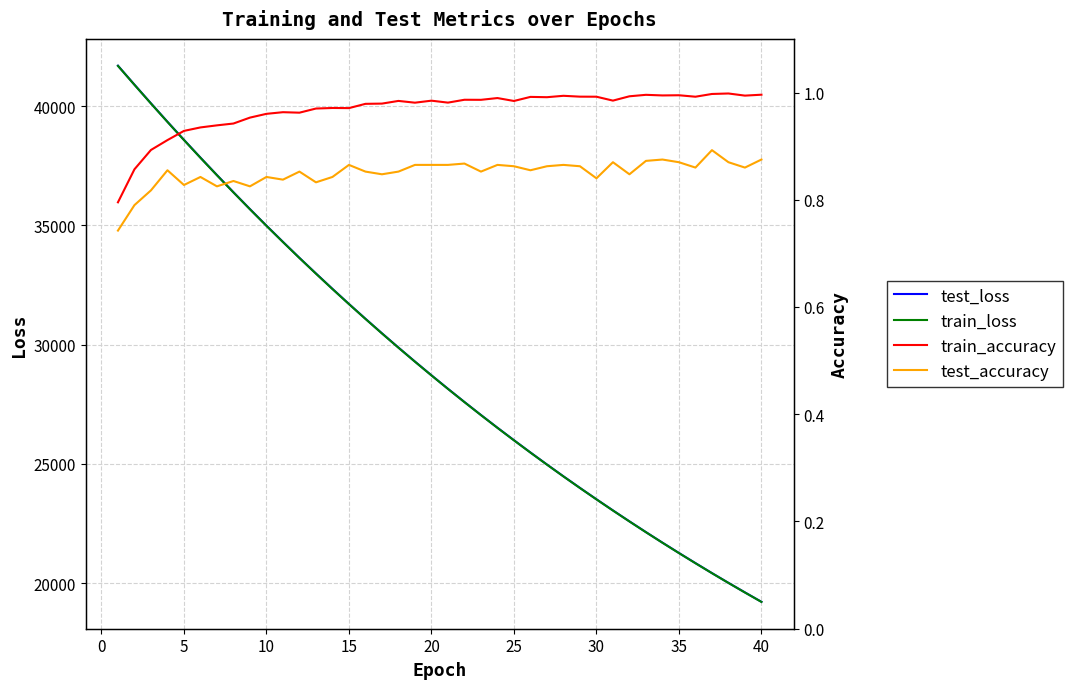

What is the lowest value of the test_loss series?

19216.4